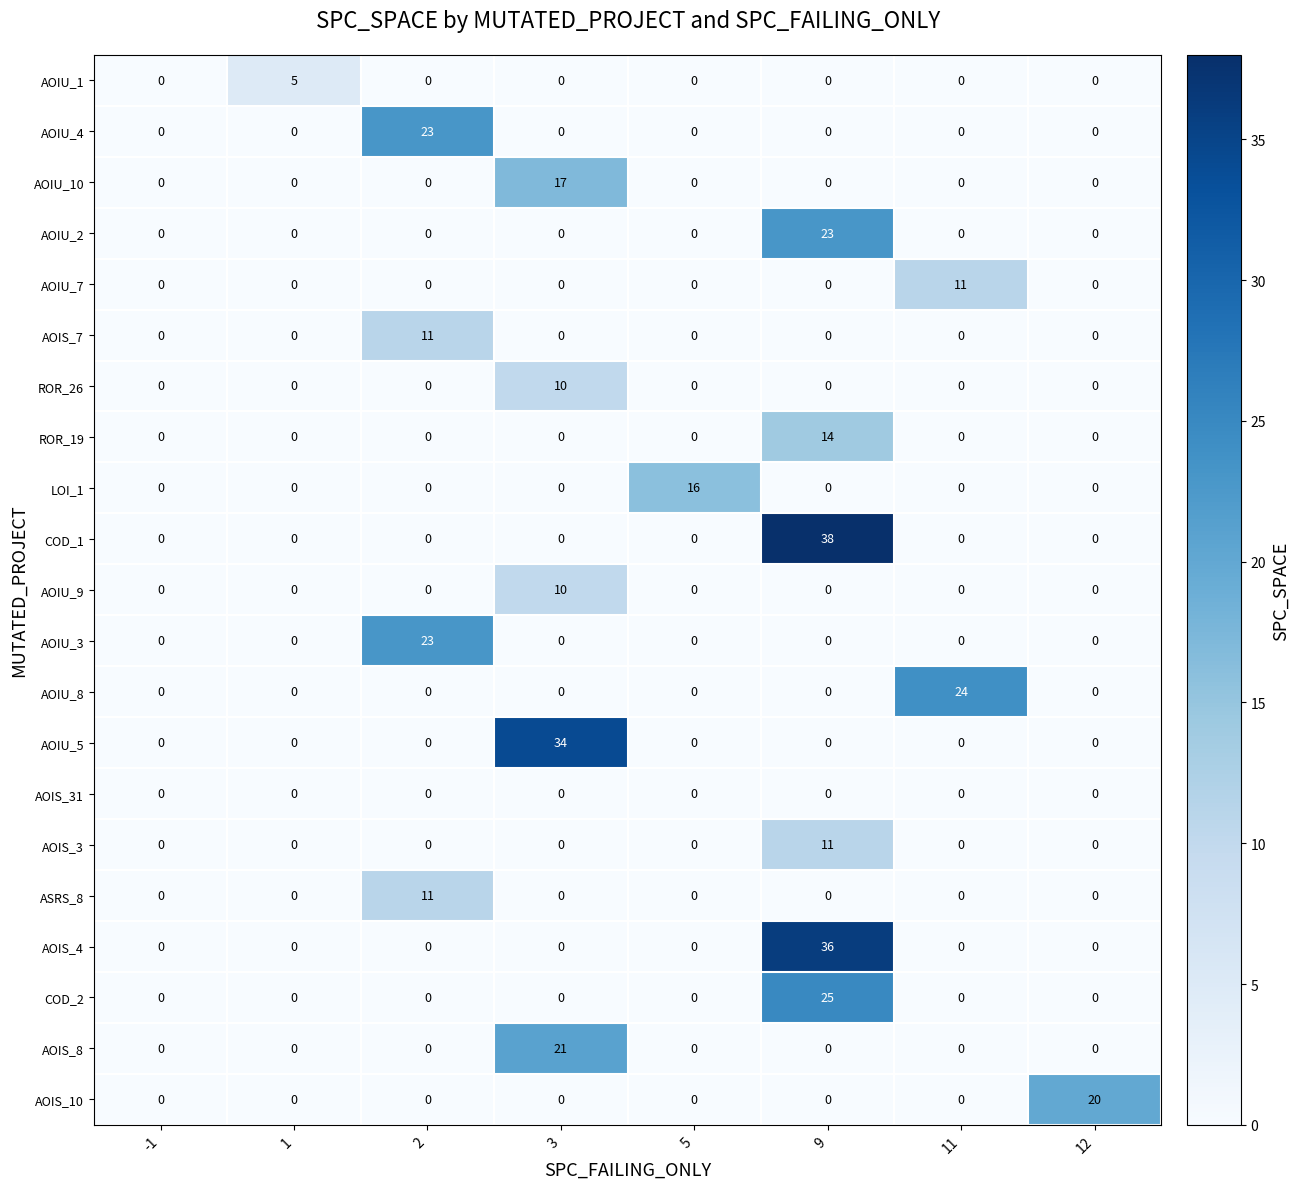

What is the difference between the maximum and minimum values in the AOIU_10 series?

17